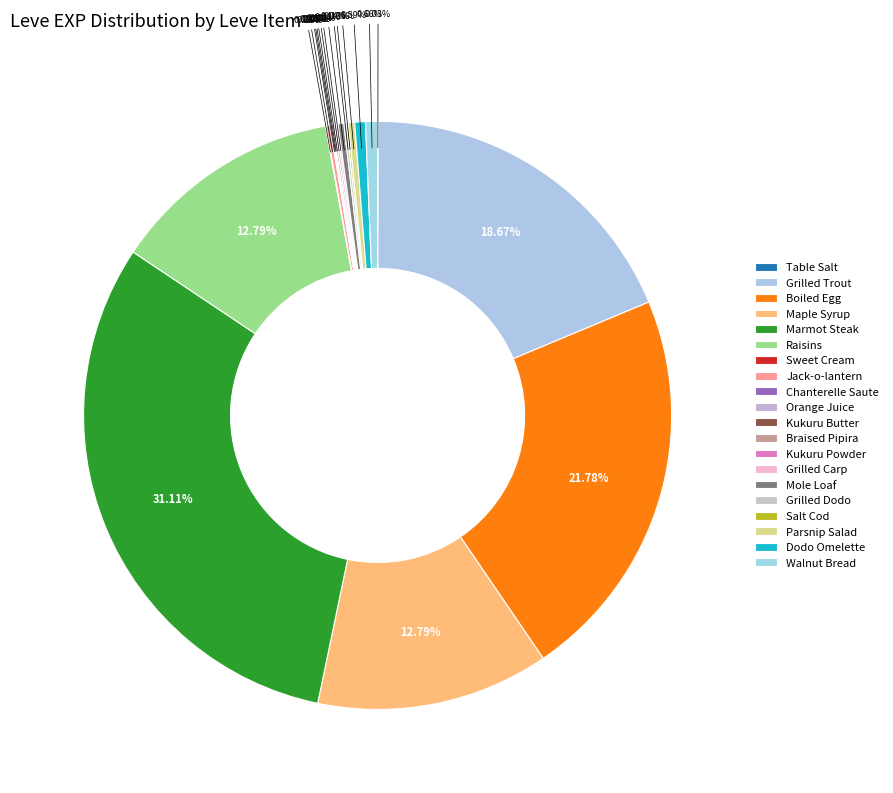

Which has a higher value, Dodo Omelette or Maple Syrup?

Maple Syrup